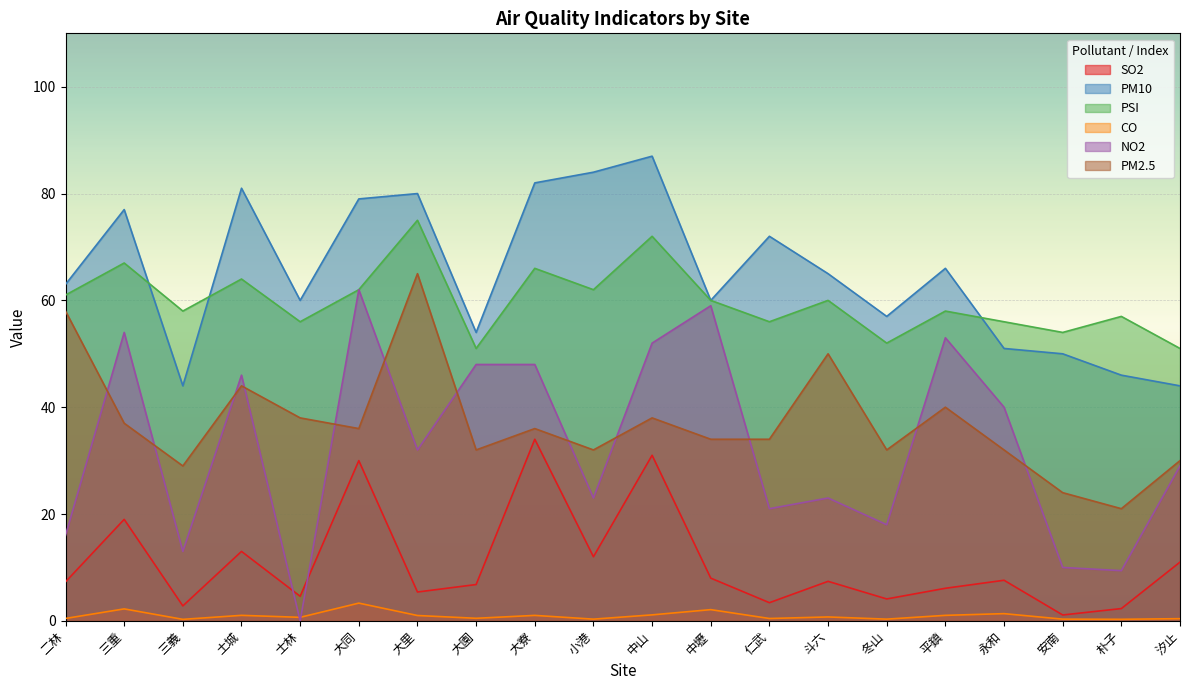

True or false: CO and PM2.5 intersect in this chart.

False